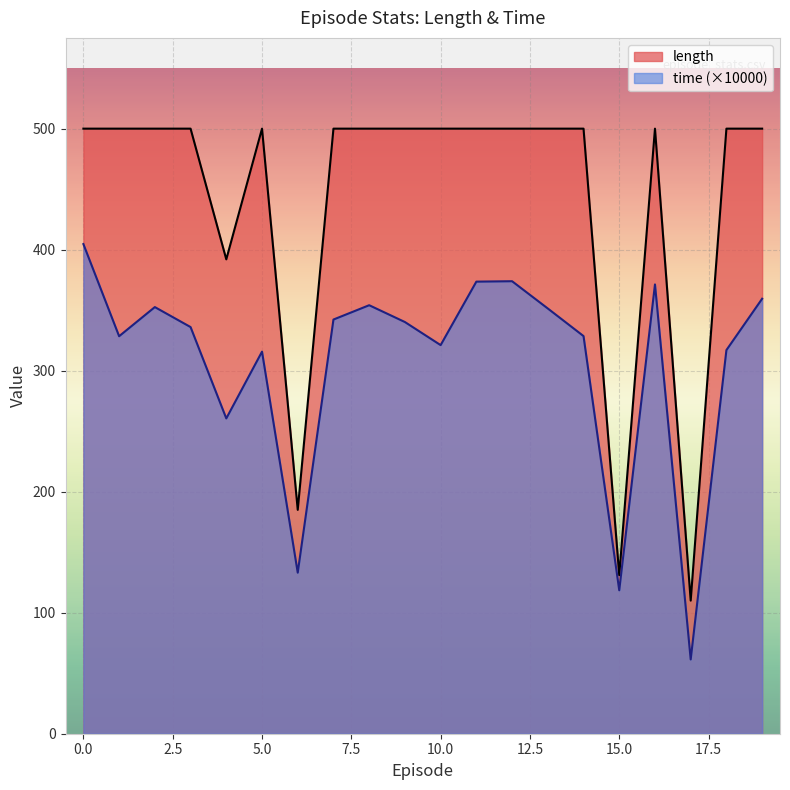

Which has a higher value, 19 or 15?

19